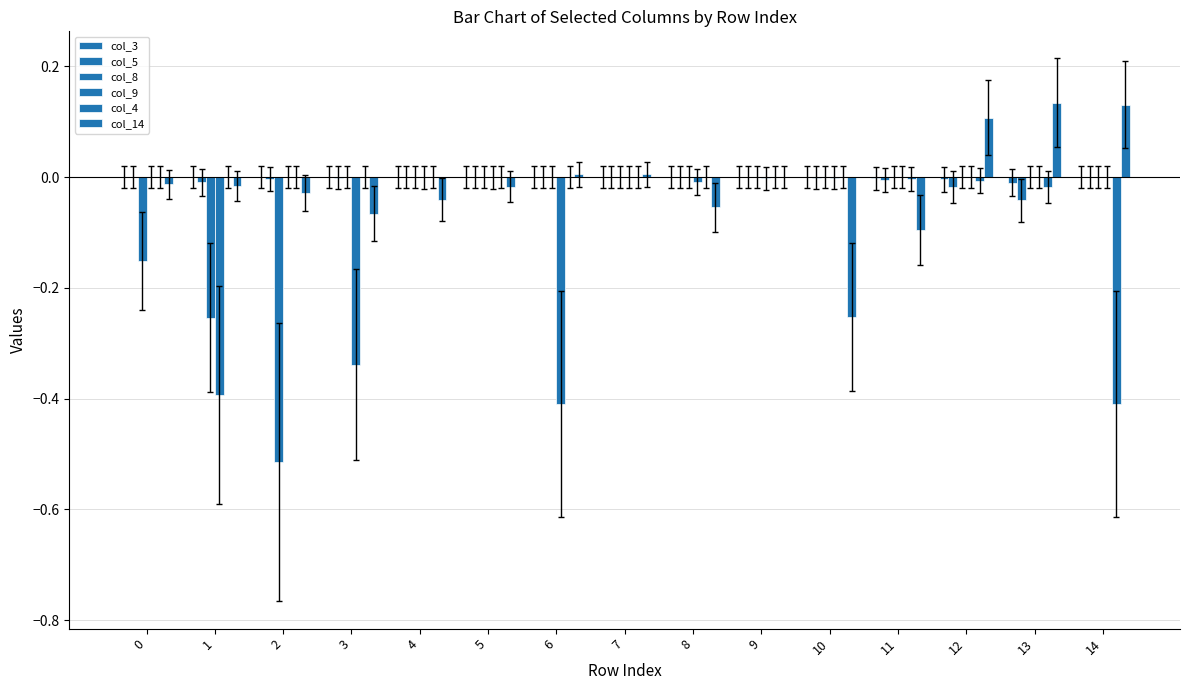

The value of col_8 at 14 is 0.0. True or false?

True